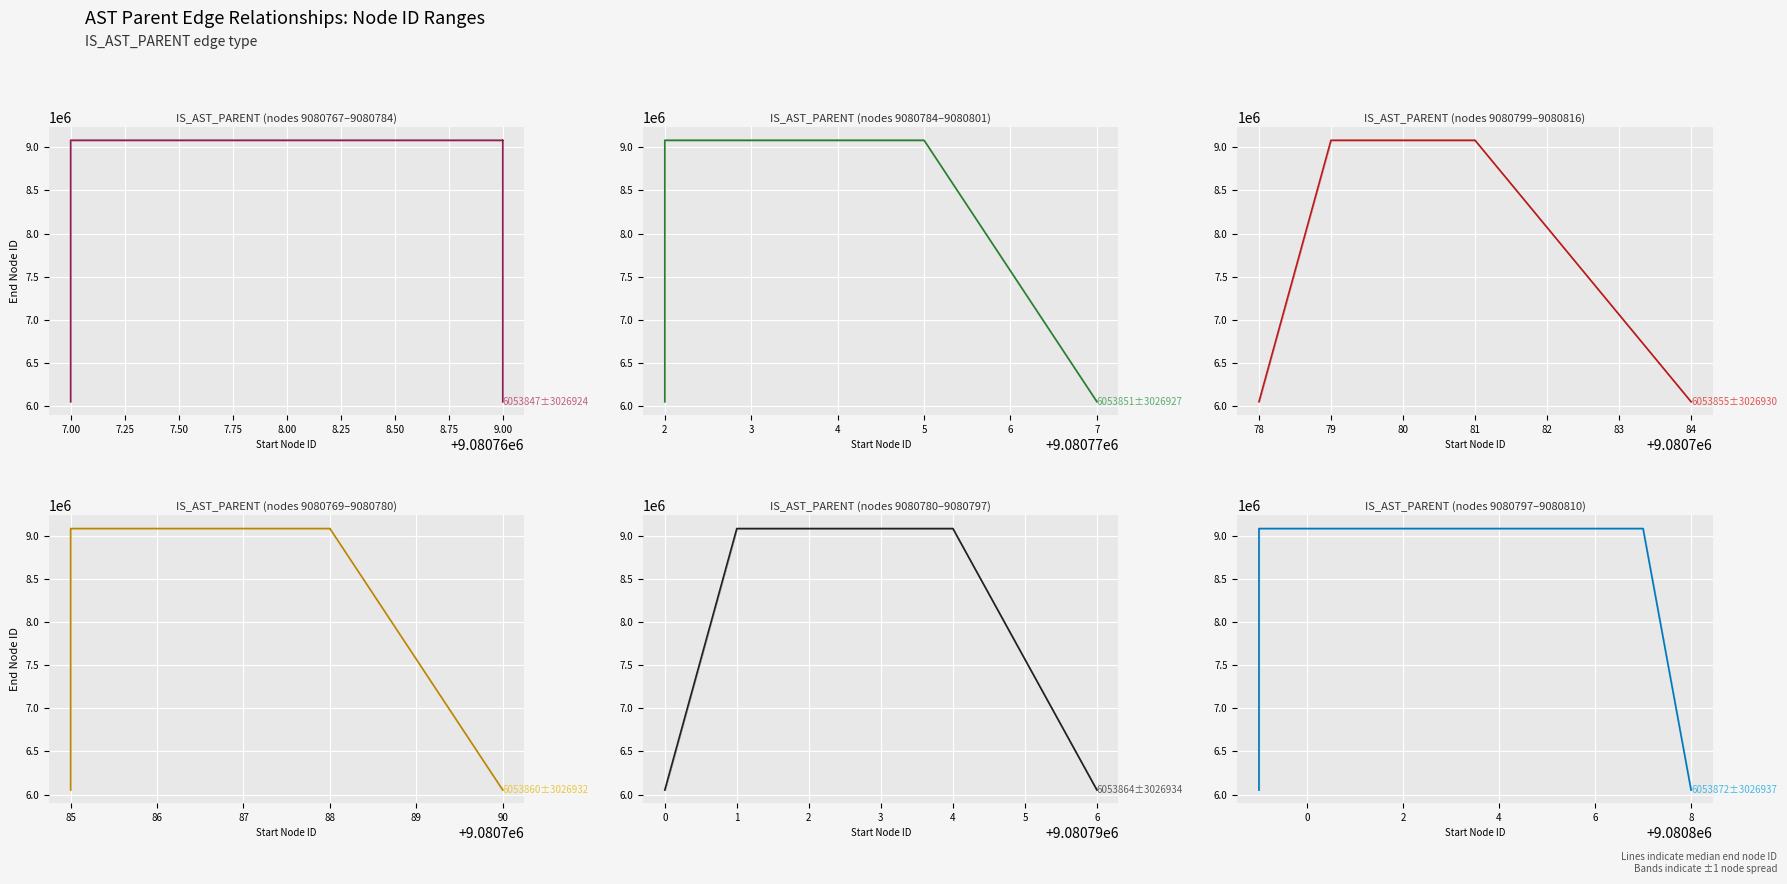

What is the smallest value displayed?

6053867.0